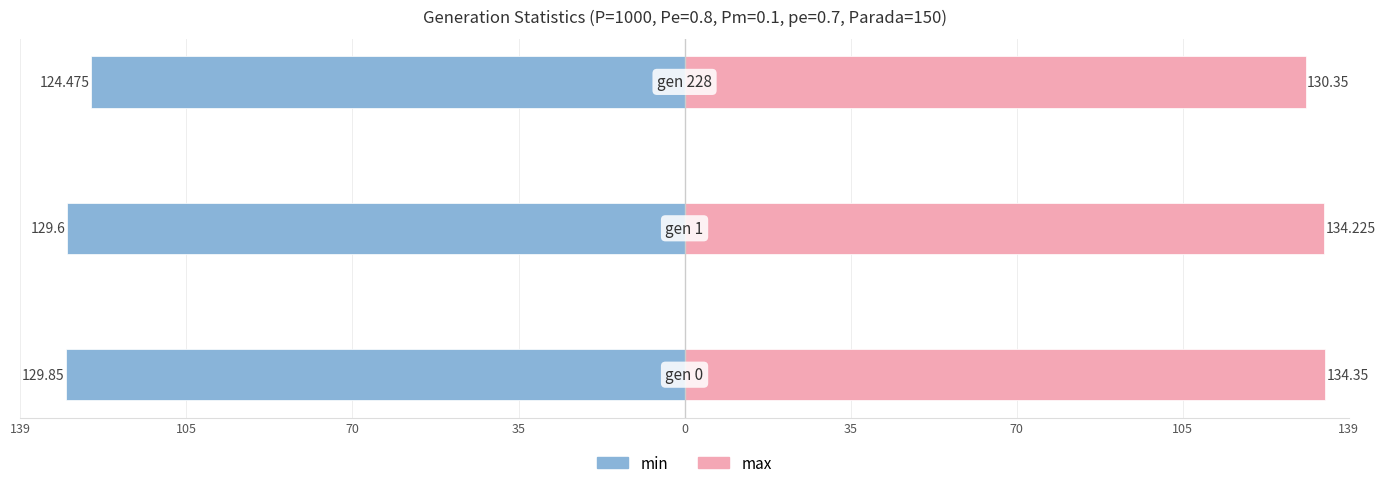

How many groups of bars are there?

3